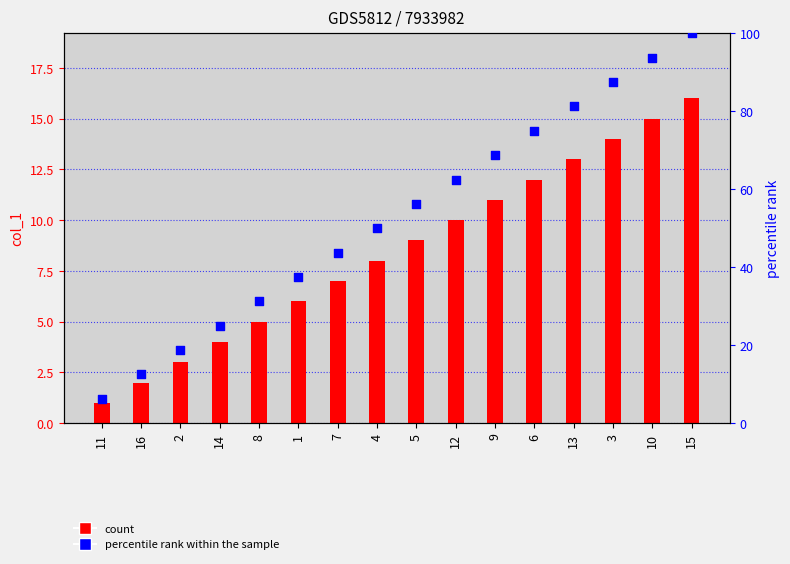

Which series reaches the maximum Y coordinate?

percentile rank within the sample